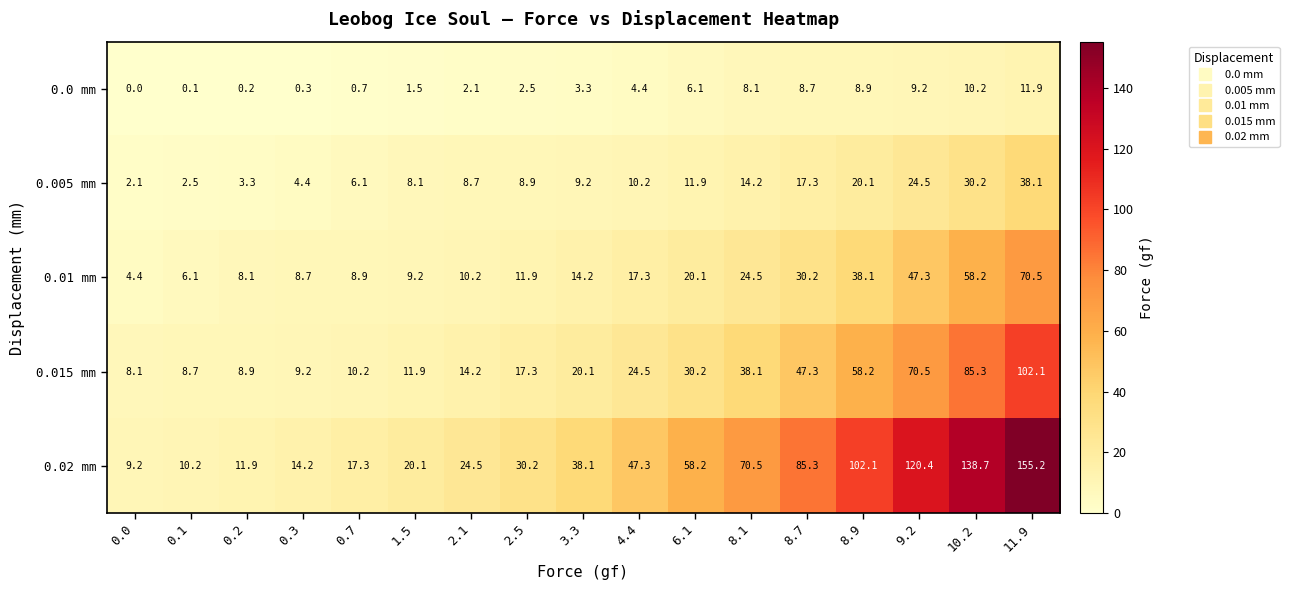

Is the value of 0.005 mm at 8.1 greater than the value of 0.015 mm at 0.2?

Yes